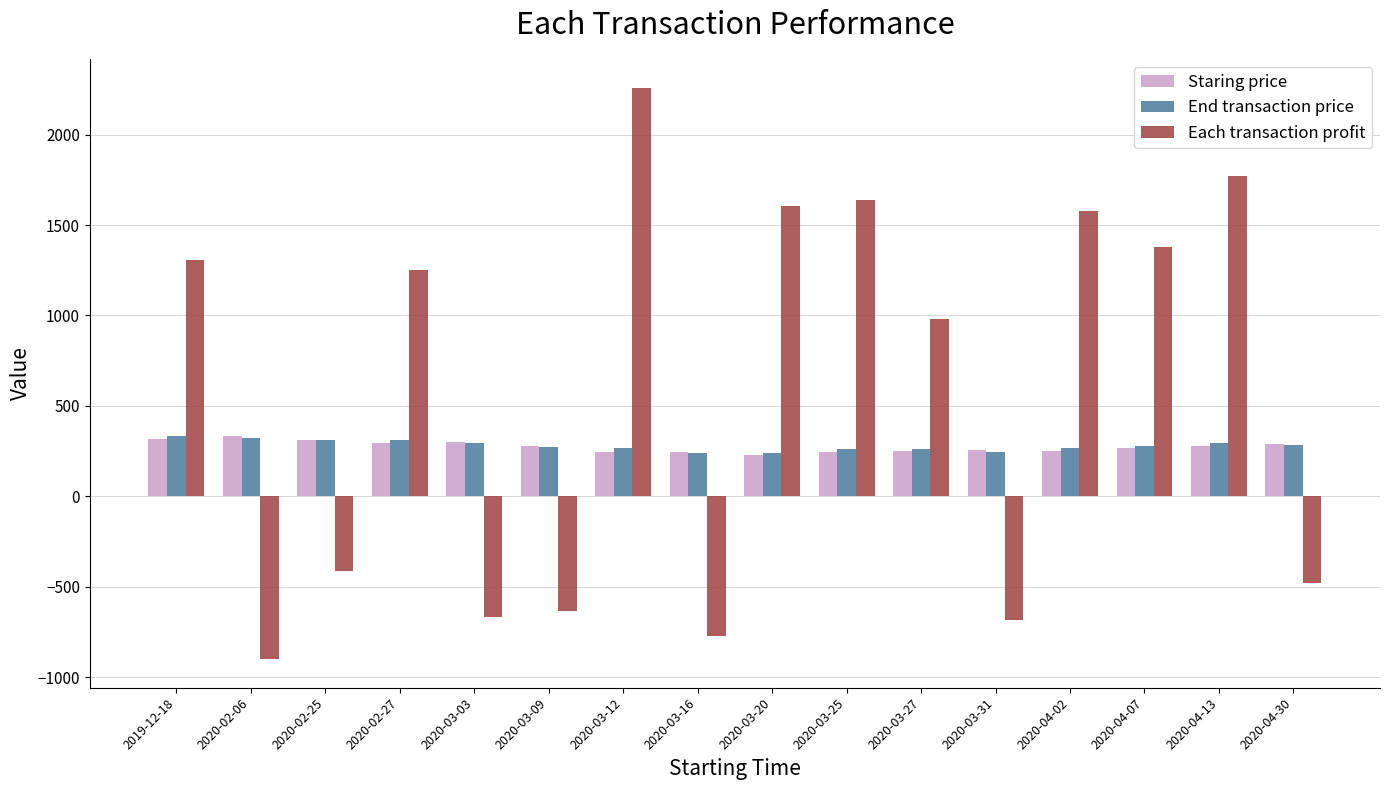

The value of Staring price at 2020-03-12 is 244.8. True or false?

True